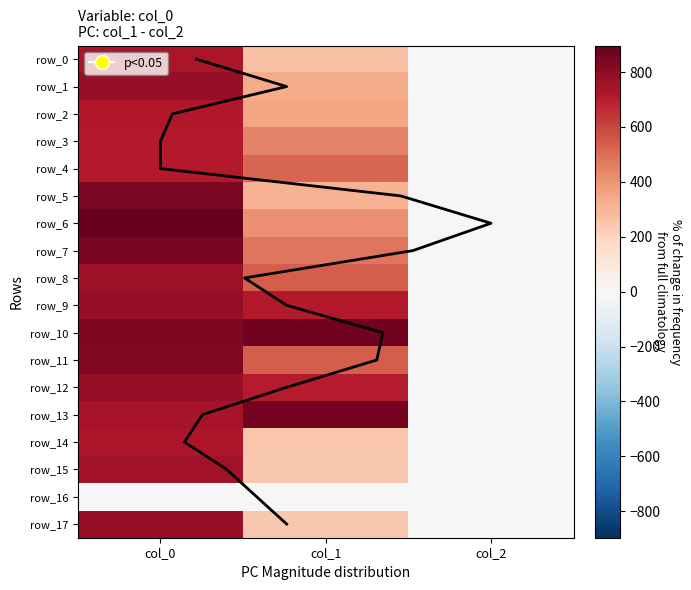

What is the total value across all series at col_2?

34.0